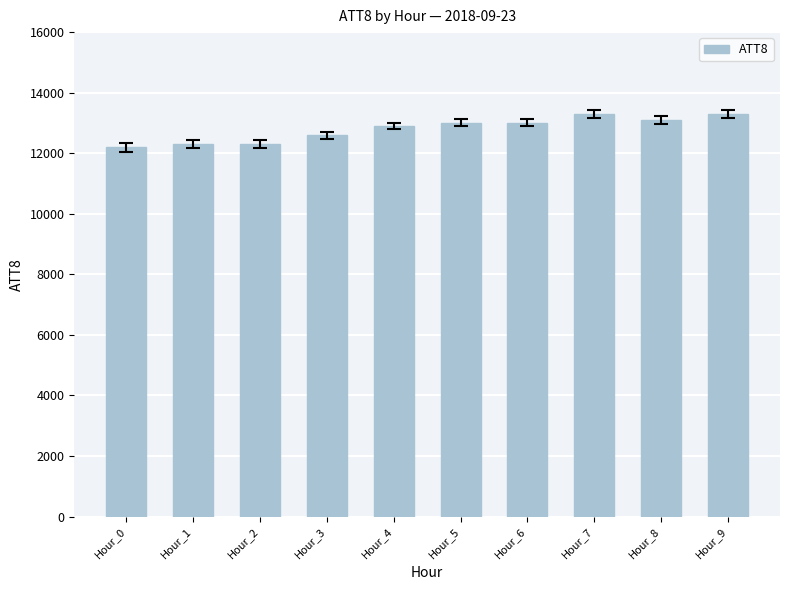

How many bars are there in total?

10